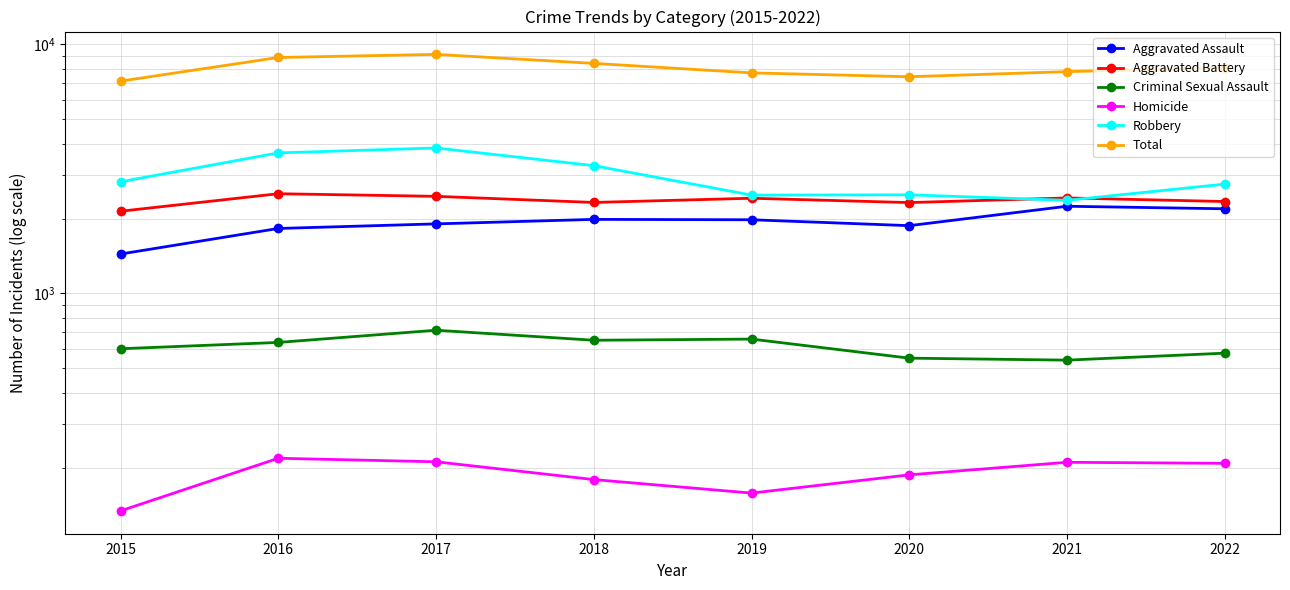

Which series has the largest total across all categories?

Total